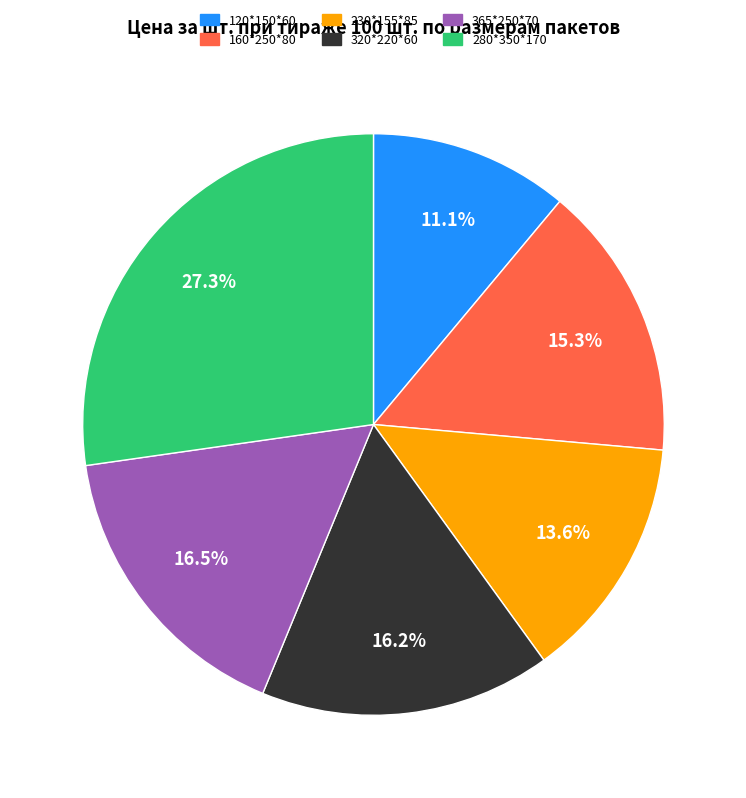

Which category has the smallest portion of the pie?

120*150*60